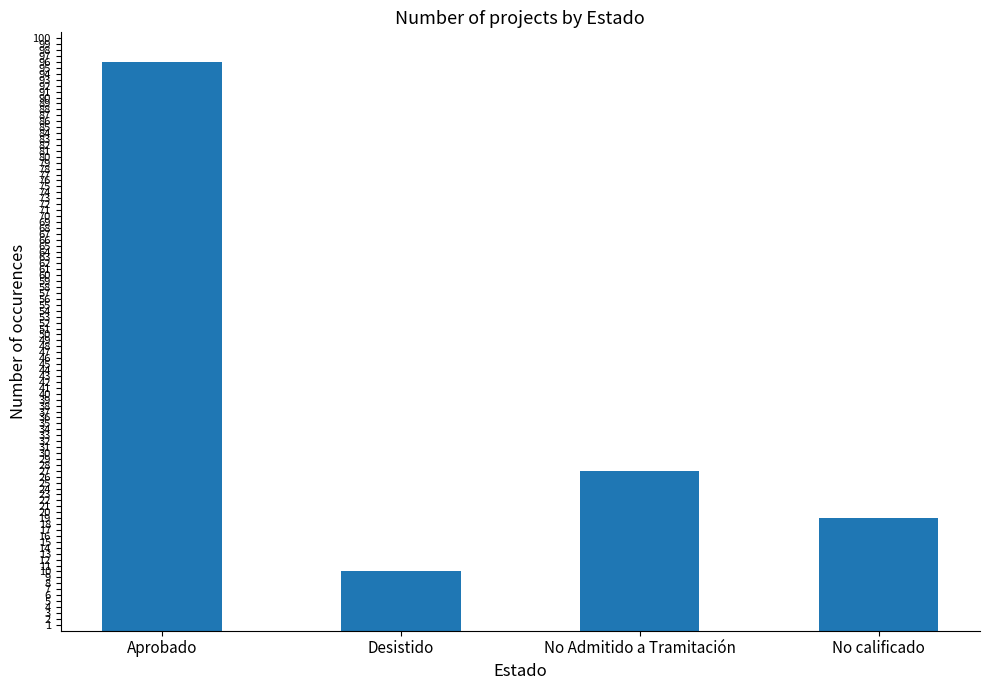

Rank the categories by value from lowest to highest.

Desistido, No calificado, No Admitido a Tramitación, Aprobado